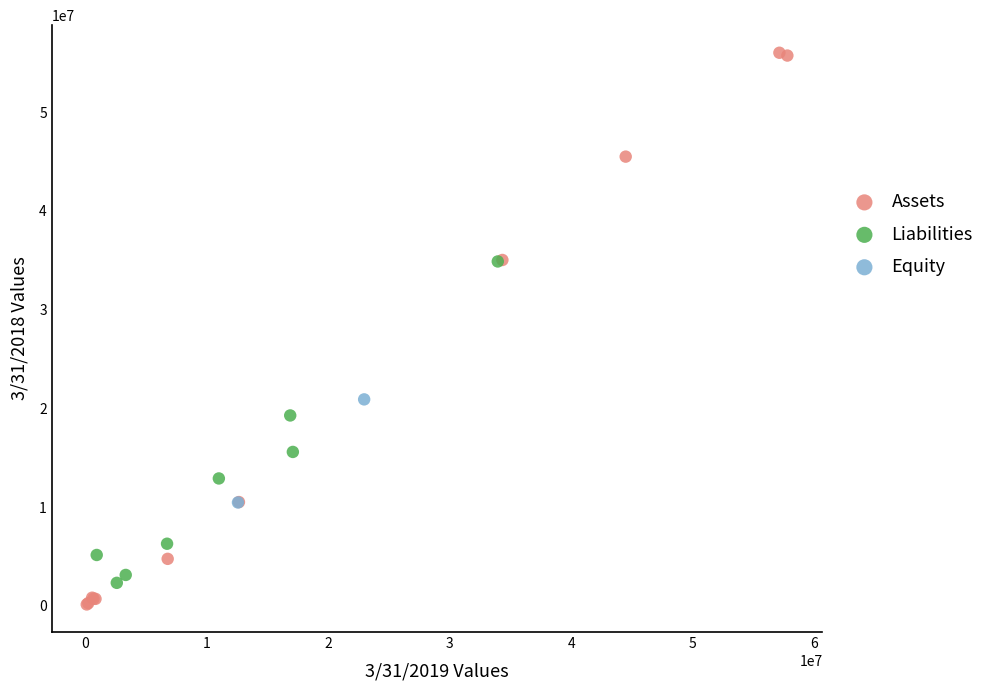

What are all the series names shown in the legend?

Assets, Liabilities, Equity